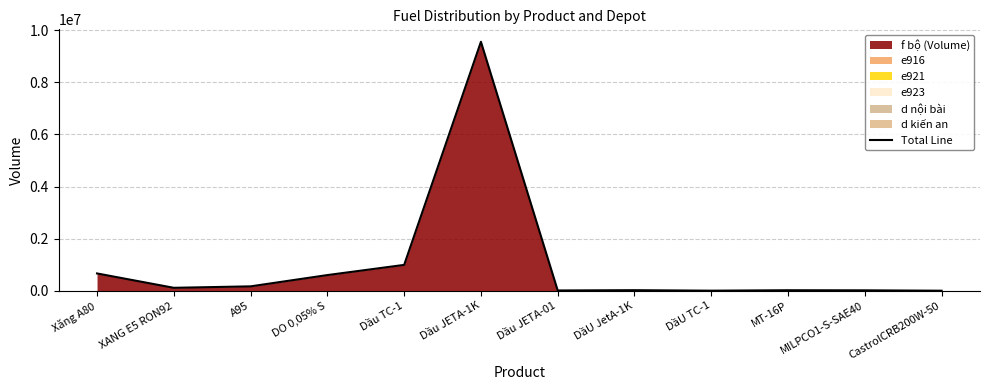

List the labels in order of value, smallest first.

CastrolCRB200W-50, DầU TC-1, Dầu JETA-01, MILPCO1-S-SAE40, MT-16P, DầU JetA-1K, XANG E5 RON92, A95, DO 0,05% S, Xăng A80, Dầu TC-1, Dầu JETA-1K